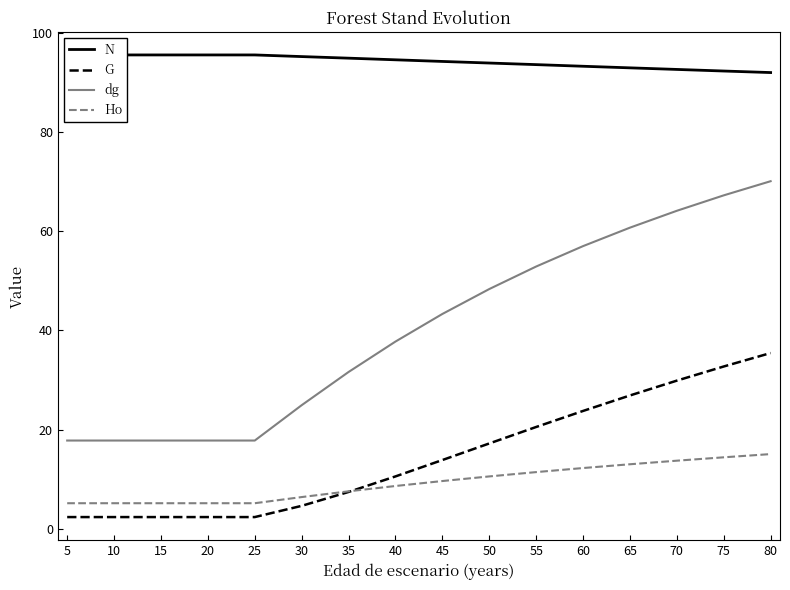

What is the sum of the Ho values at 10 and 35?

12.7